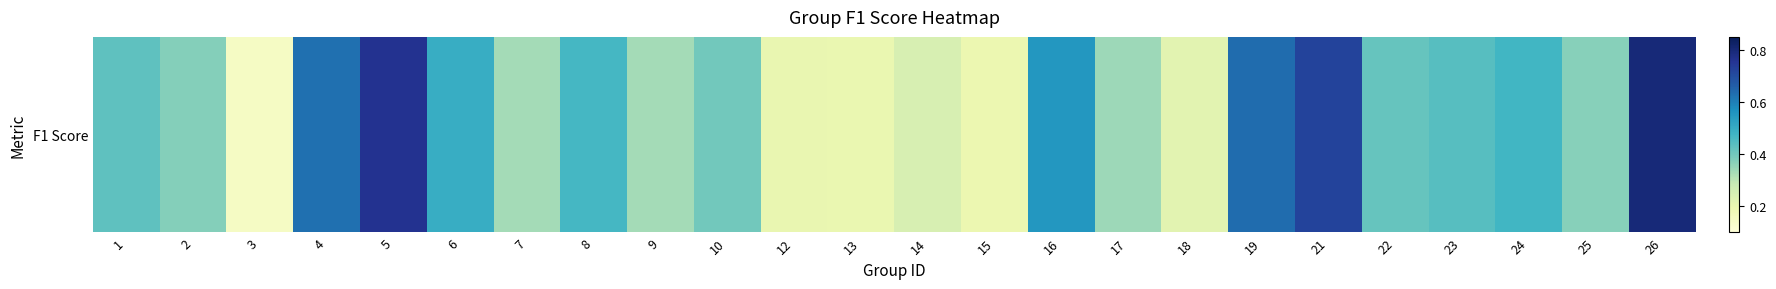

What is the minimum value shown in the chart?

0.1